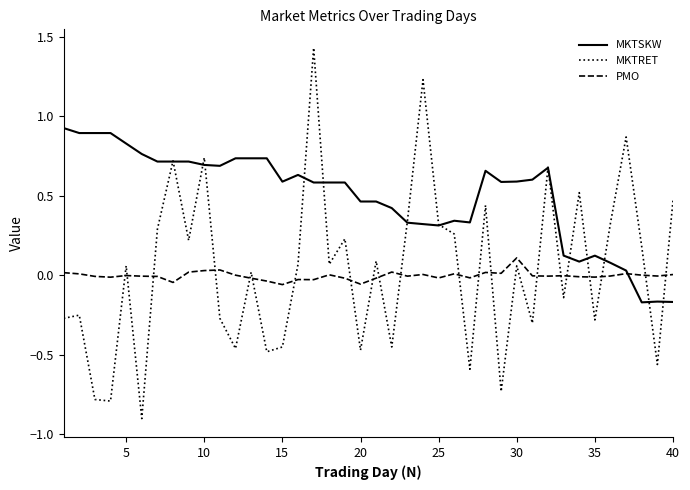

Rank the series by their maximum value, from lowest to highest.

PMO, MKTSKW, MKTRET